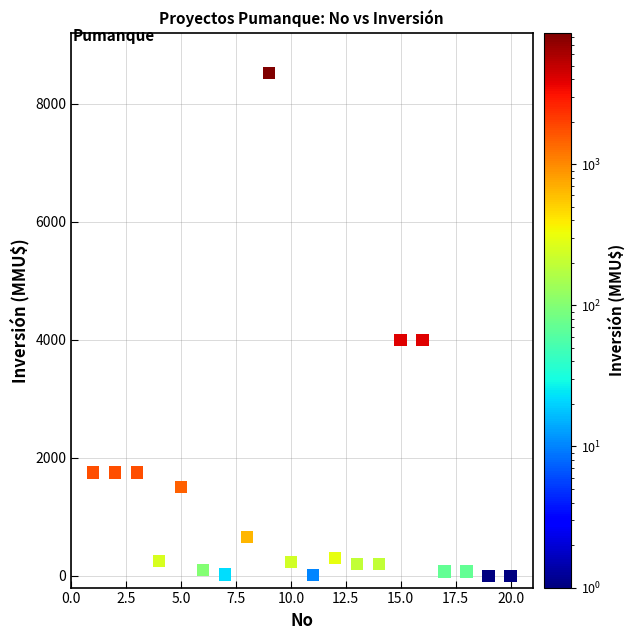

What is the range of Y values (max minus min)?

8521